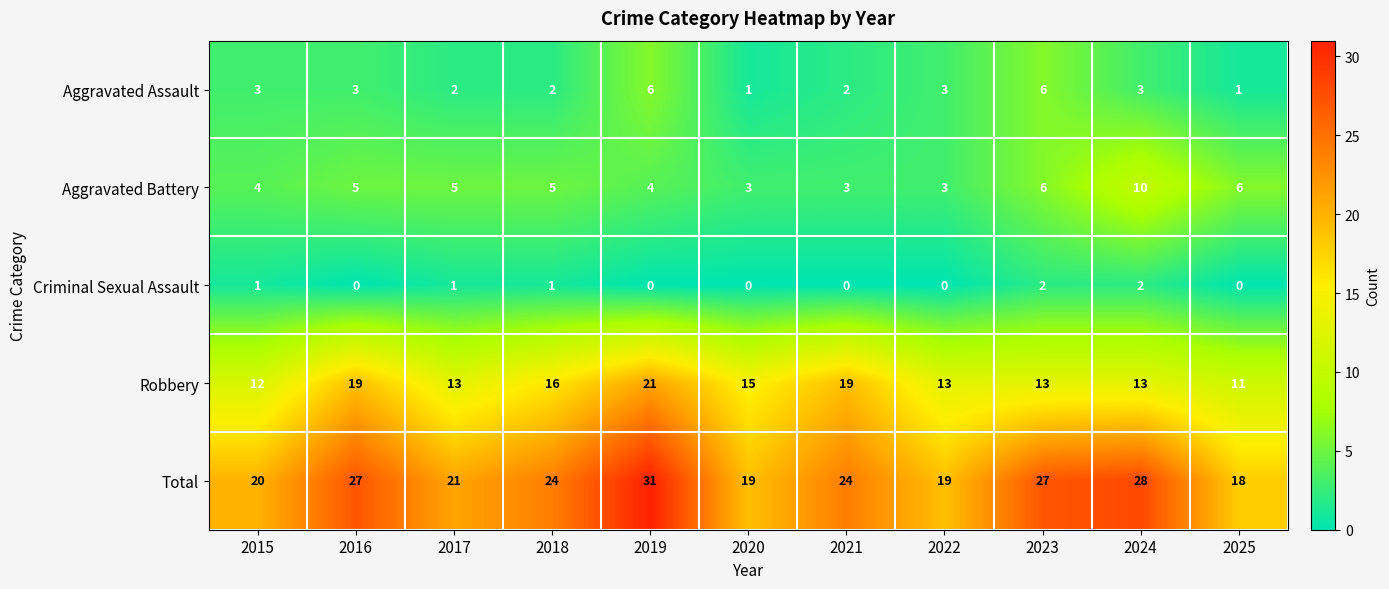

At which category is the sum across all series the highest?

2019